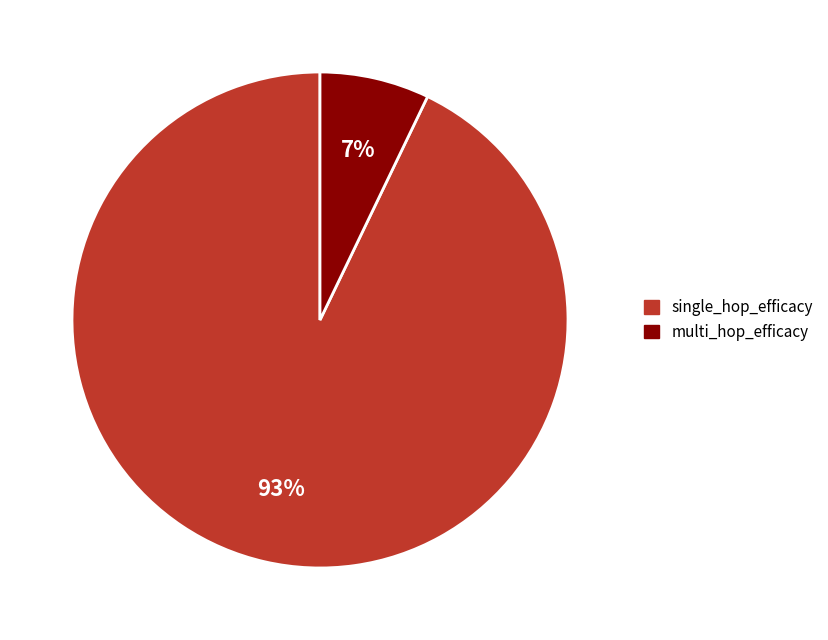

To the nearest percent, what is the combined percentage of multi_hop_efficacy and single_hop_efficacy?

100%